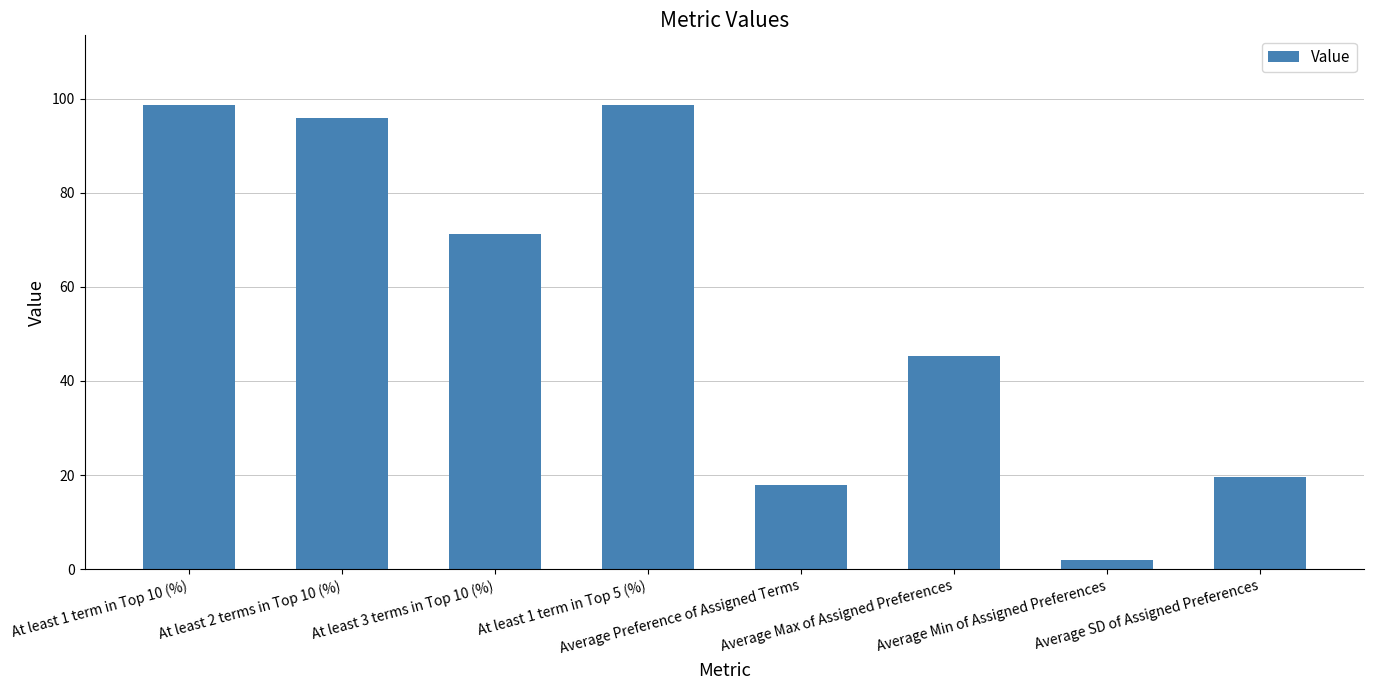

Where is the data nearest to the value 50?

Average Max of Assigned Preferences